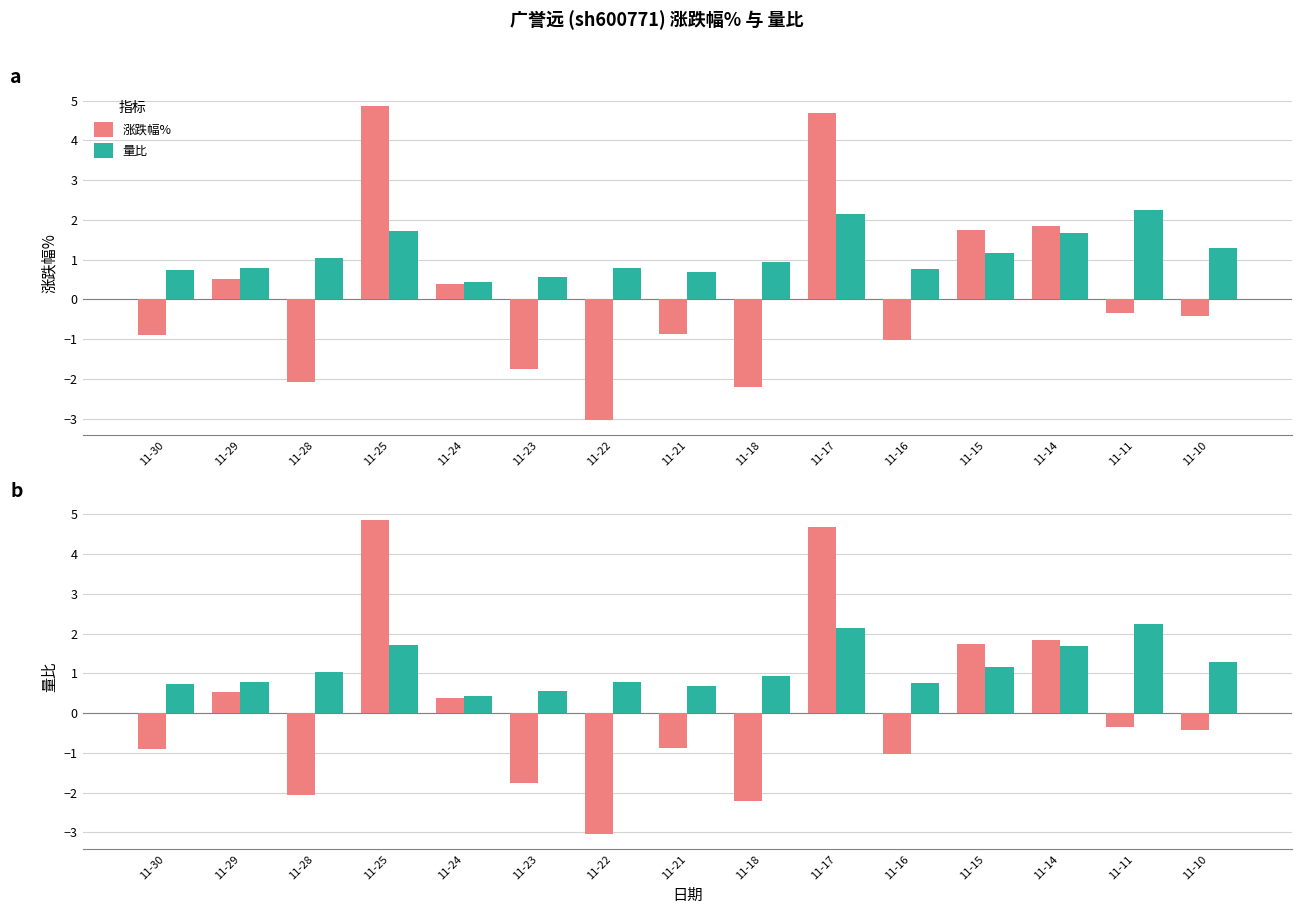

Count the number of data series in this chart.

2